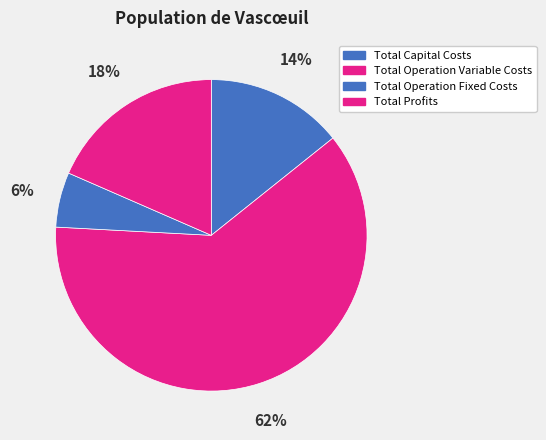

Combined, what portion of the pie is Total Operation Fixed Costs and Total Profits?

24.2%